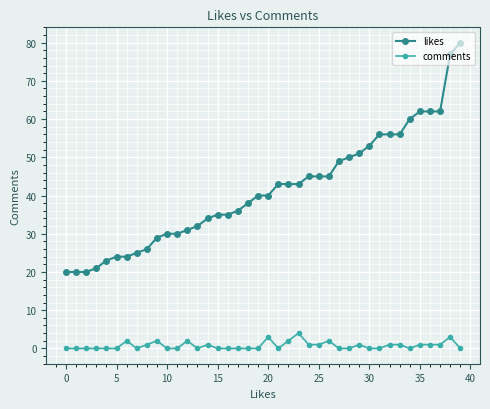

True or false: comments and likes intersect in this chart.

False